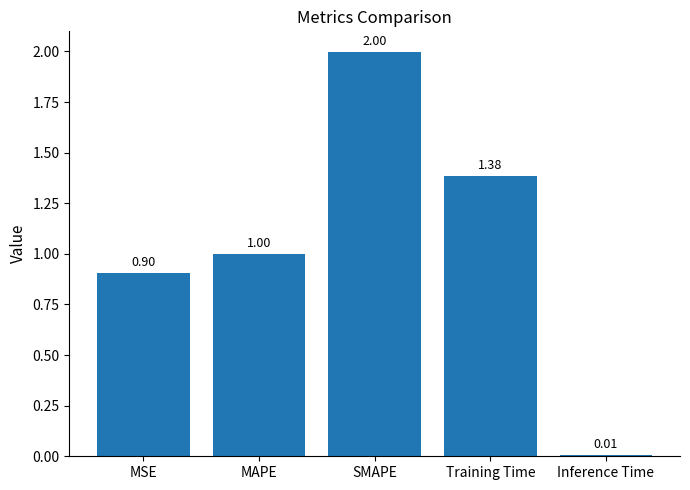

How many data points does each series have?

5